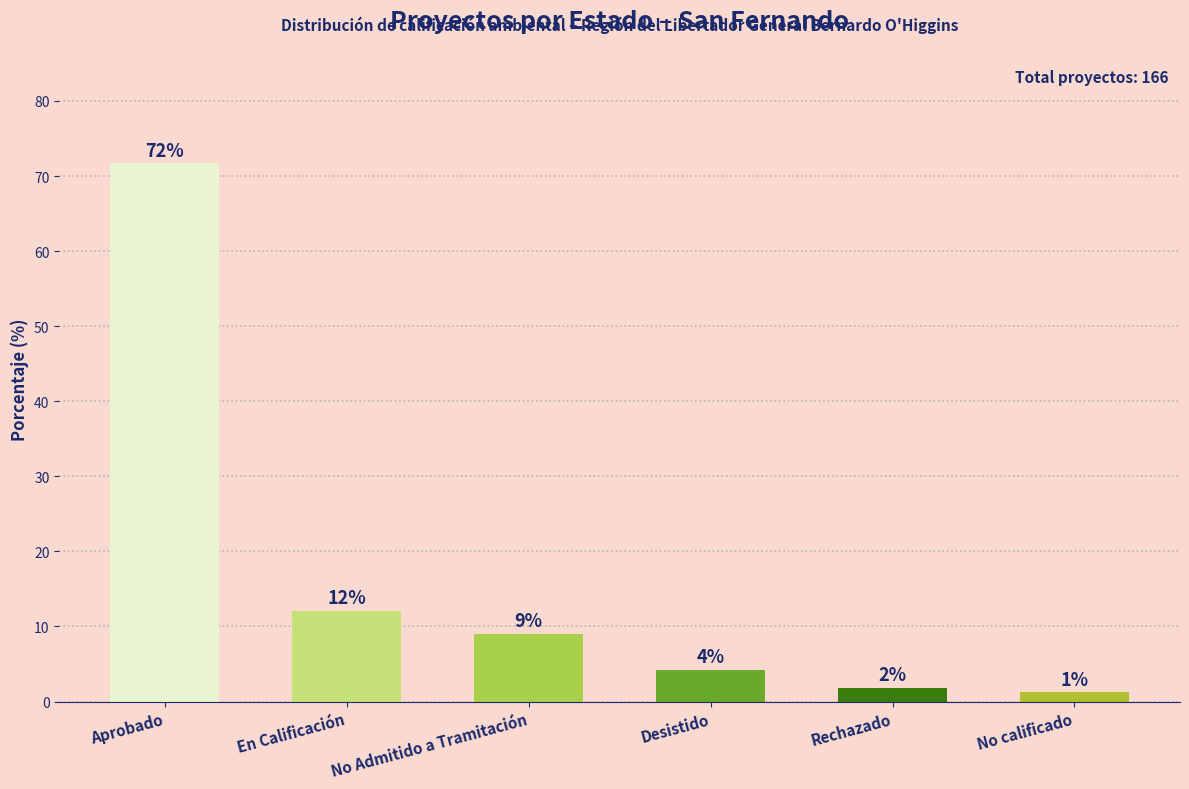

The value at No calificado is 1.2. True or false?

True